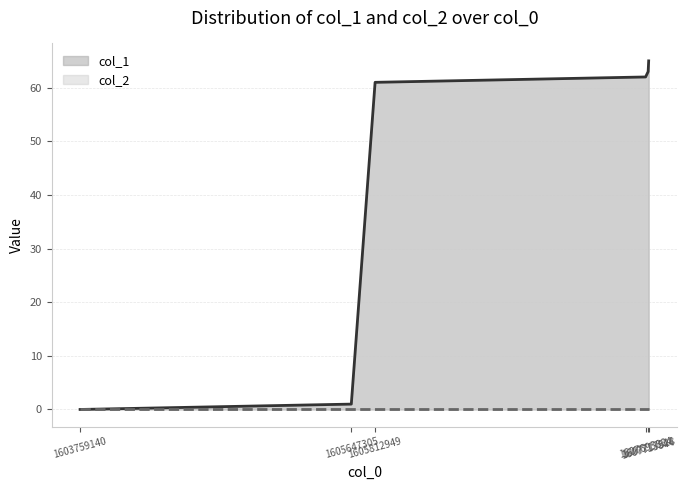

What is the difference between the maximum and second lowest values?

64